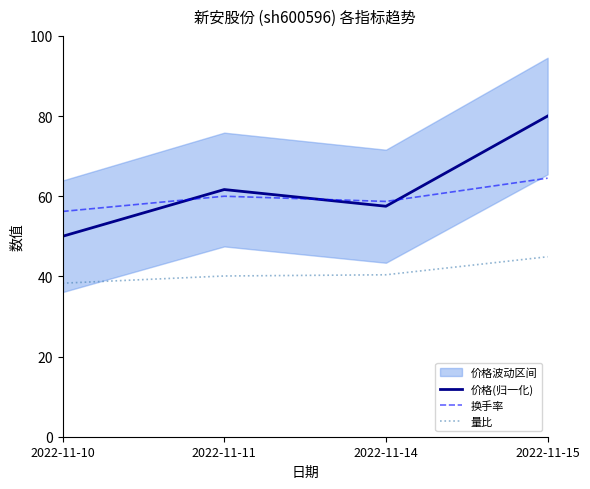

Reading right to left, list all the values displayed in this chart.

价格(归一化): 80.0	57.5	61.7	50.0
换手率: 64.5	58.7	60.0	56.2
量比: 44.9	40.4	40.1	38.3